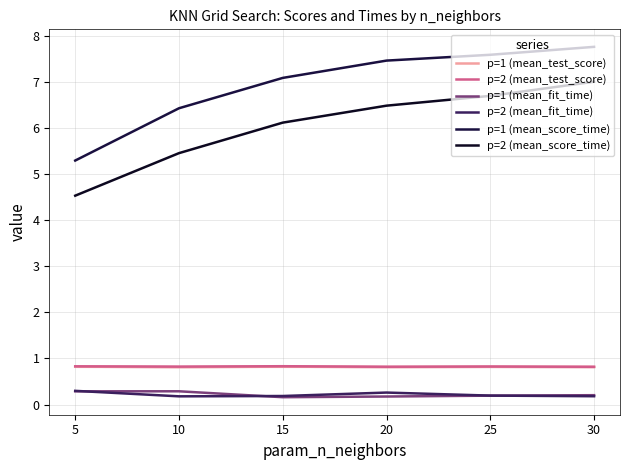

At how many categories does at least one series exceed 6?

5